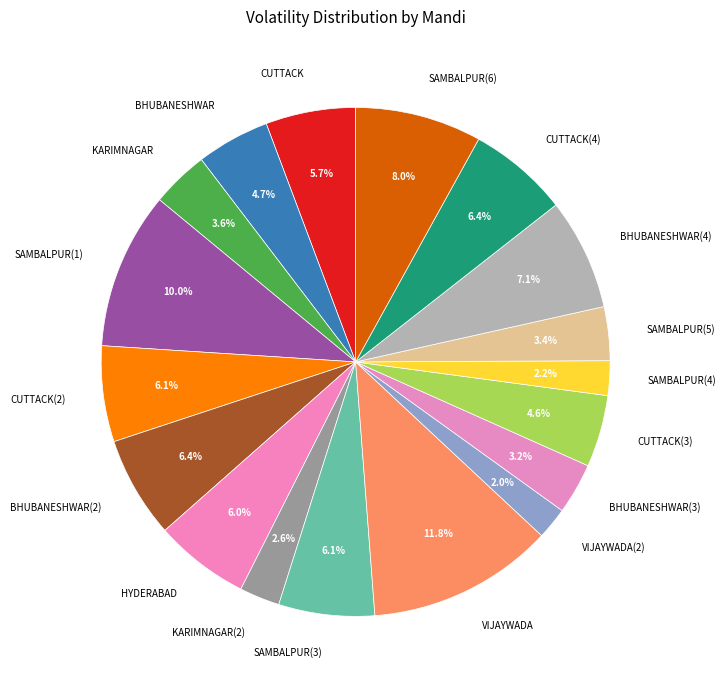

What is the largest slice in the pie chart?

VIJAYWADA